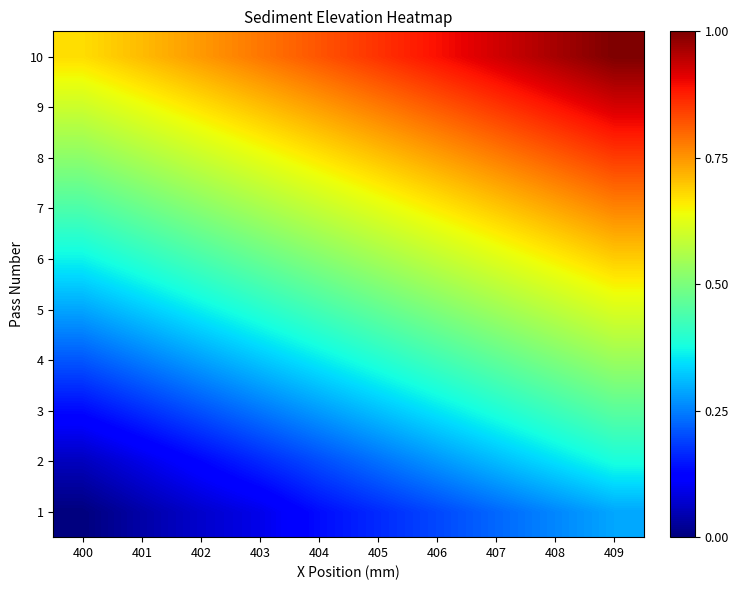

Reading left to right, extract all data points from this chart.

1: 400=0.0	401=0.0	402=0.1	403=0.1	404=0.1	405=0.2	406=0.2	407=0.2	408=0.3	409=0.3
2: 400=0.1	401=0.1	402=0.1	403=0.2	404=0.2	405=0.2	406=0.3	407=0.3	408=0.3	409=0.4
3: 400=0.1	401=0.2	402=0.2	403=0.2	404=0.3	405=0.3	406=0.4	407=0.4	408=0.4	409=0.5
4: 400=0.2	401=0.2	402=0.3	403=0.3	404=0.4	405=0.4	406=0.4	407=0.5	408=0.5	409=0.5
5: 400=0.3	401=0.3	402=0.4	403=0.4	404=0.4	405=0.5	406=0.5	407=0.5	408=0.6	409=0.6
6: 400=0.4	401=0.4	402=0.4	403=0.5	404=0.5	405=0.5	406=0.6	407=0.6	408=0.7	409=0.7
7: 400=0.4	401=0.5	402=0.5	403=0.6	404=0.6	405=0.6	406=0.7	407=0.7	408=0.7	409=0.8
8: 400=0.5	401=0.6	402=0.6	403=0.6	404=0.7	405=0.7	406=0.7	407=0.8	408=0.8	409=0.8
9: 400=0.6	401=0.6	402=0.7	403=0.7	404=0.7	405=0.8	406=0.8	407=0.9	408=0.9	409=0.9
10: 400=0.7	401=0.7	402=0.7	403=0.8	404=0.8	405=0.9	406=0.9	407=0.9	408=1.0	409=1.0